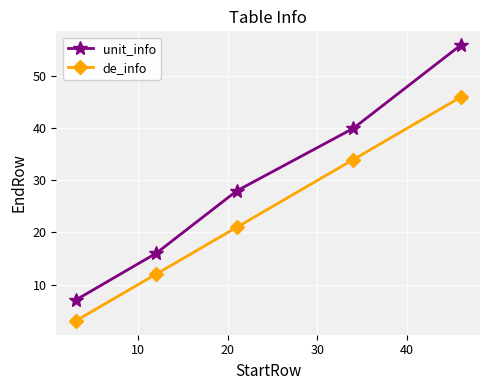

Rank the series by their average value, from highest to lowest.

unit_info, de_info